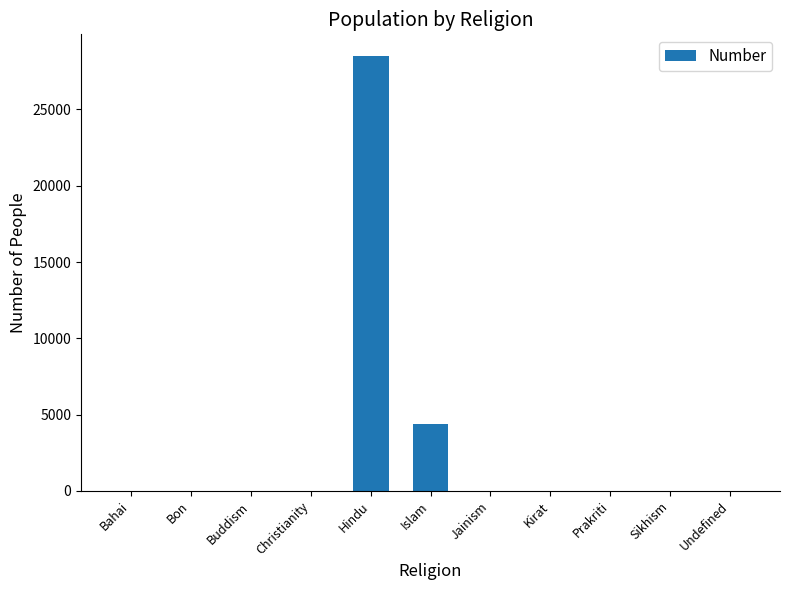

What is the change in value from Islam to Kirat?

-4354